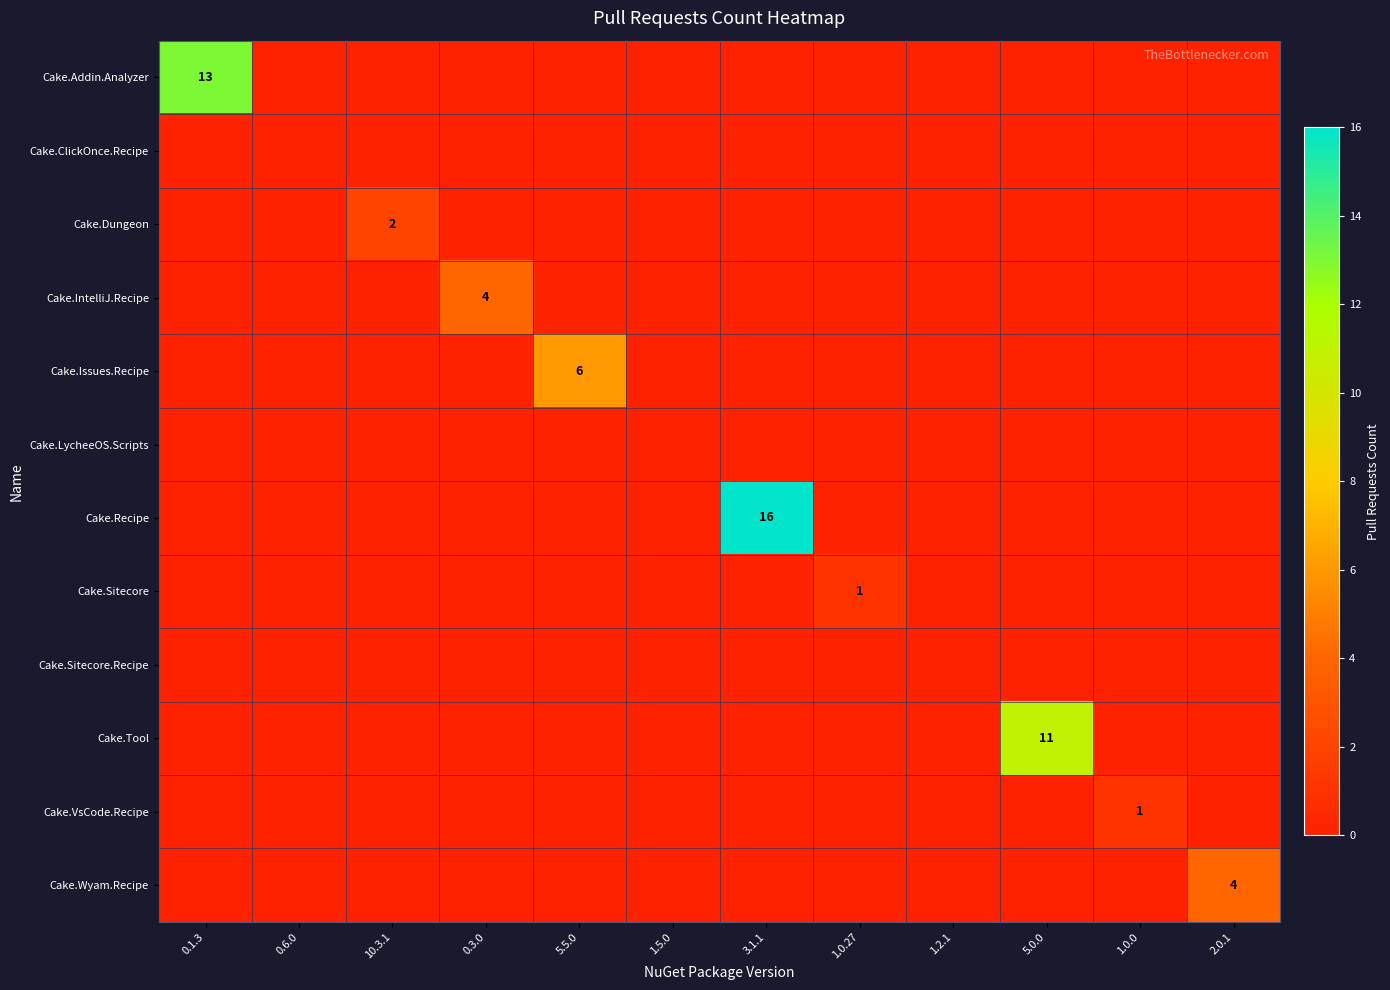

The value of Cake.Dungeon at 10.3.1 is 3. True or false?

False